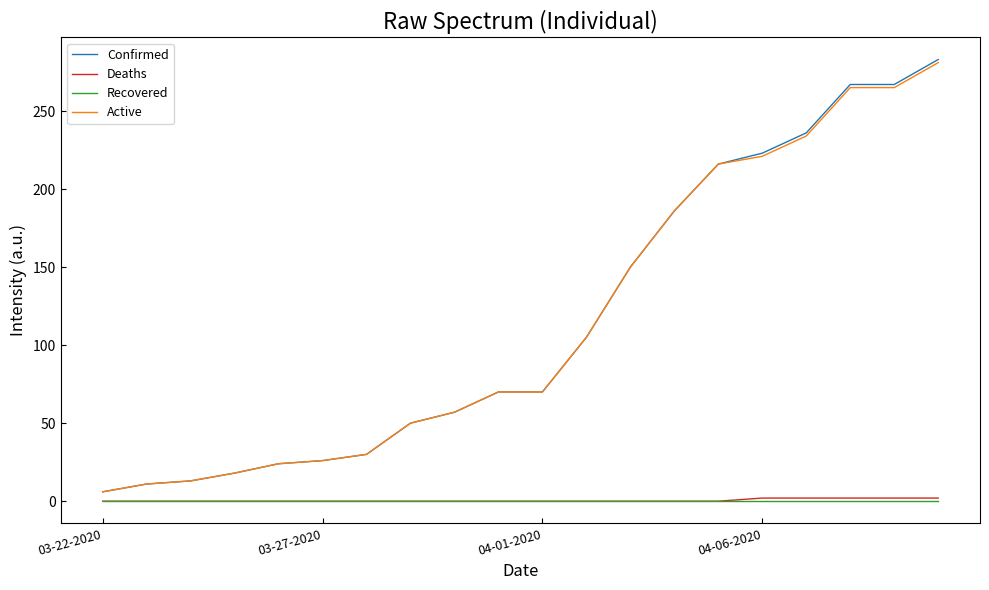

What is the sum of all Confirmed values?

2308